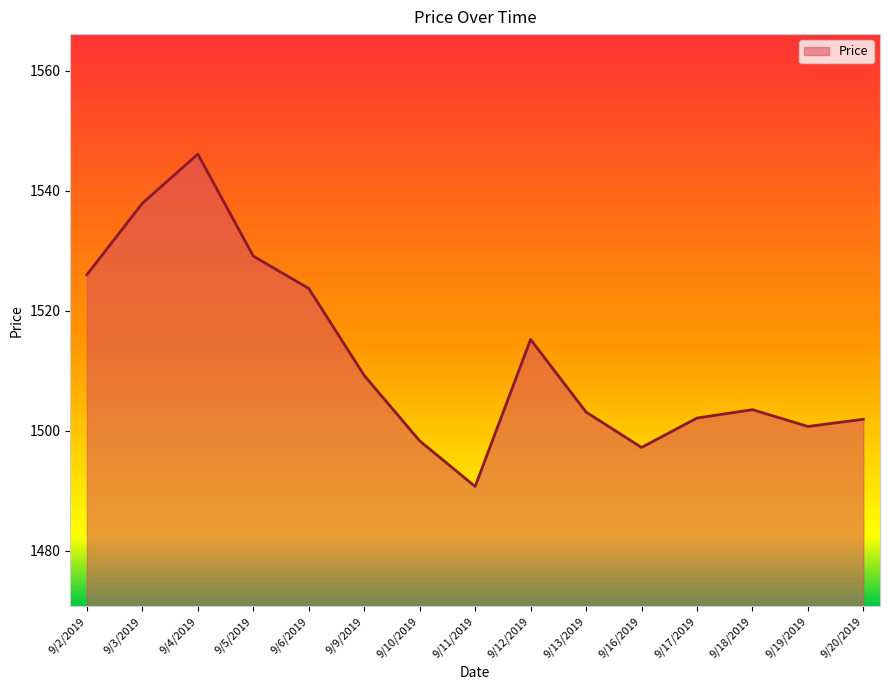

At which category does the data reach its first local peak?

9/4/2019